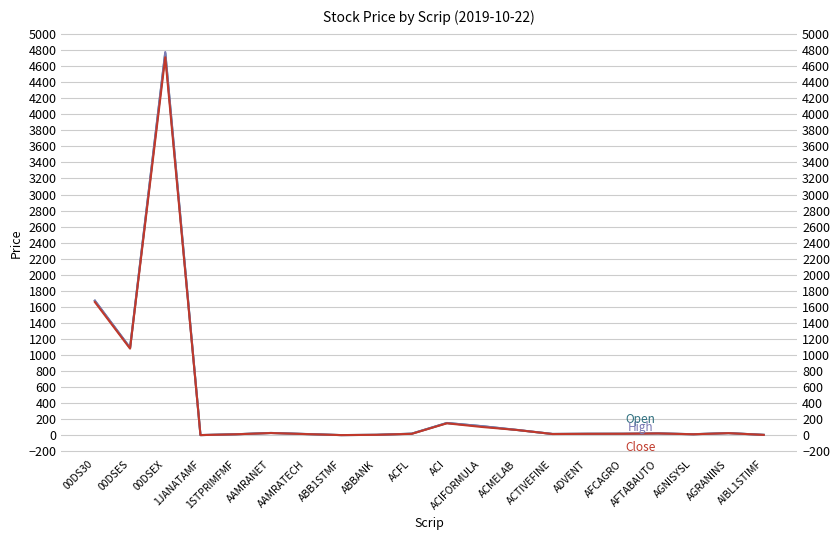

Is it true that Open equals 4761.4 at 00DSEX?

True